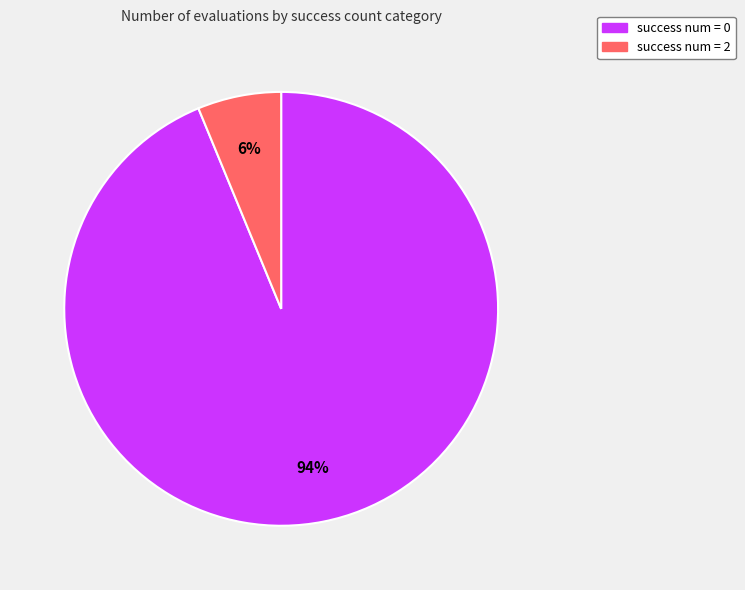

Is there a majority slice in this chart?

Yes